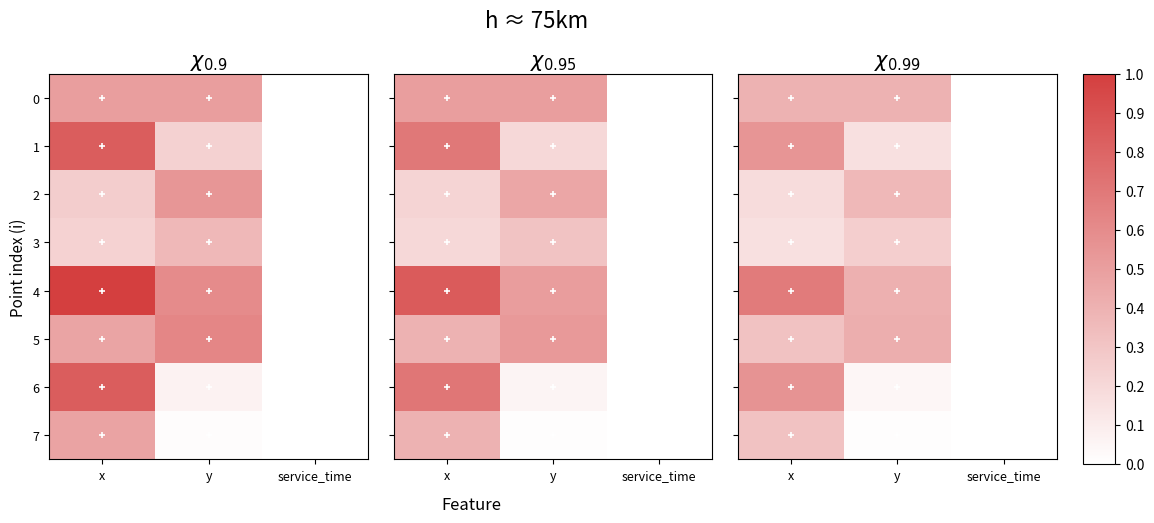

The 2 series shows 0.4 at y. True or false?

True